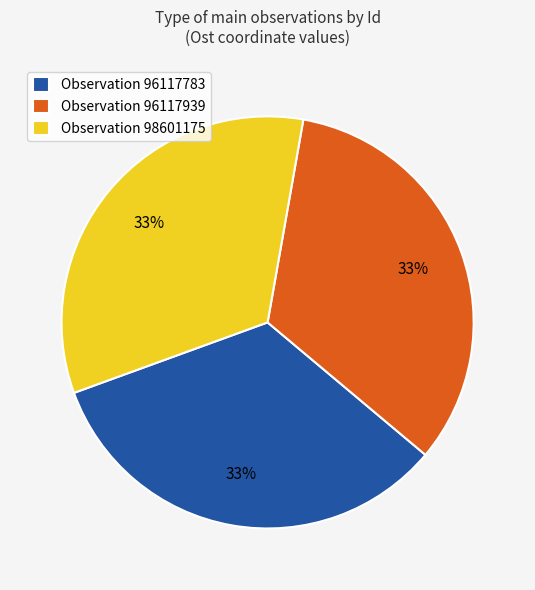

Approximately how many times larger is the value at Observation 96117939 compared to Observation 96117783?

1.0